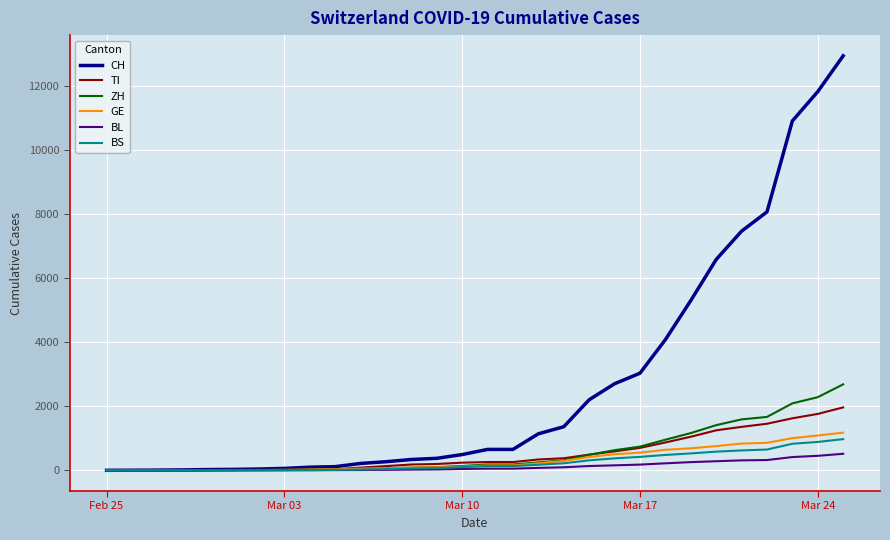

What is the difference between the maximum and minimum values in the TI series?

1962